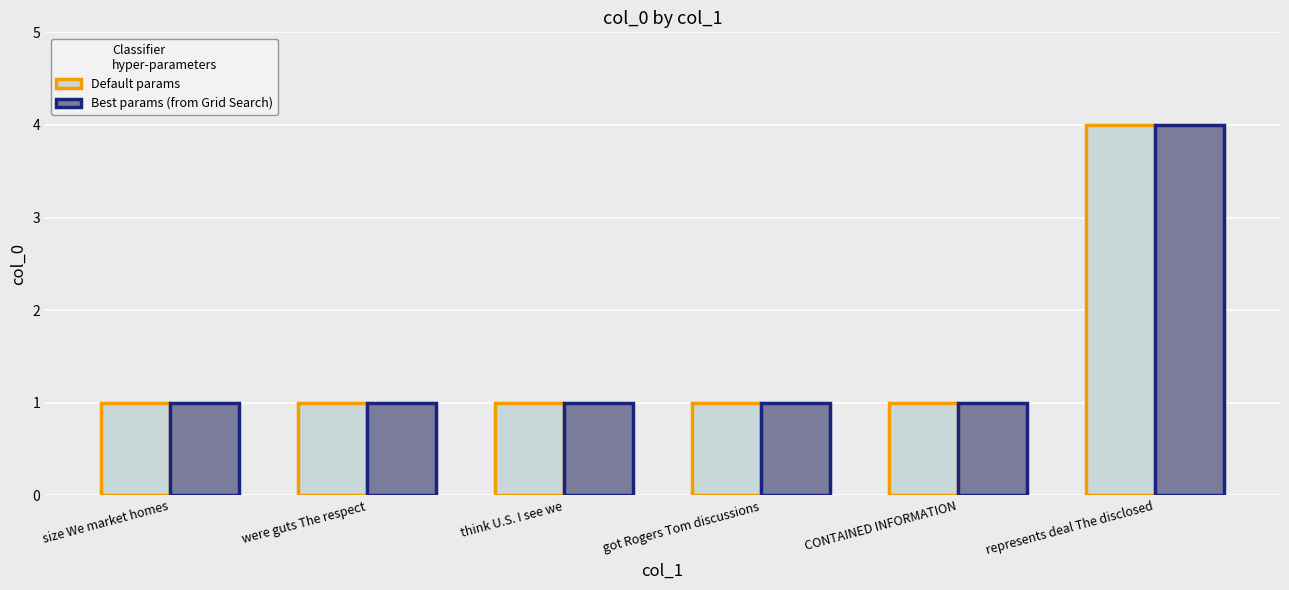

Reading left to right, list all the values displayed in this chart.

Default params: 1	1	1	1	1	4
Best params (from Grid Search): 1	1	1	1	1	4